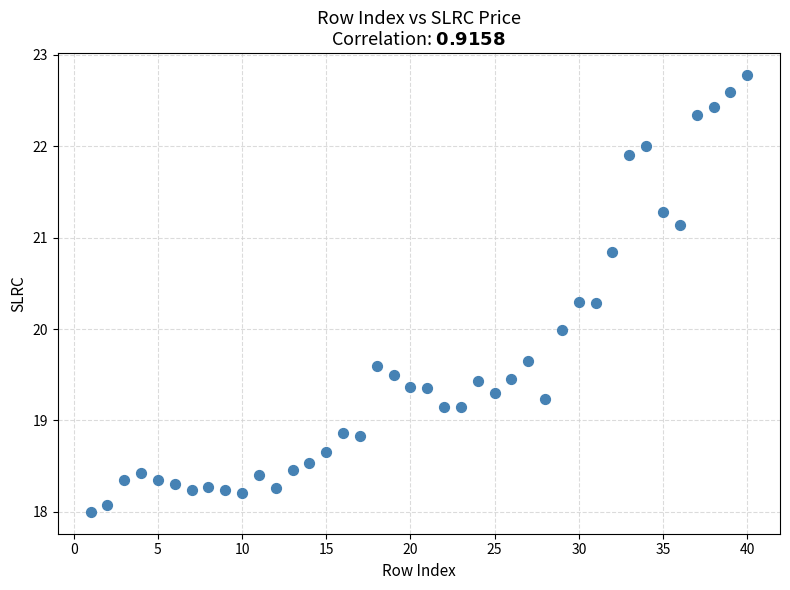

What is the range of X values (max minus min)?

39.0